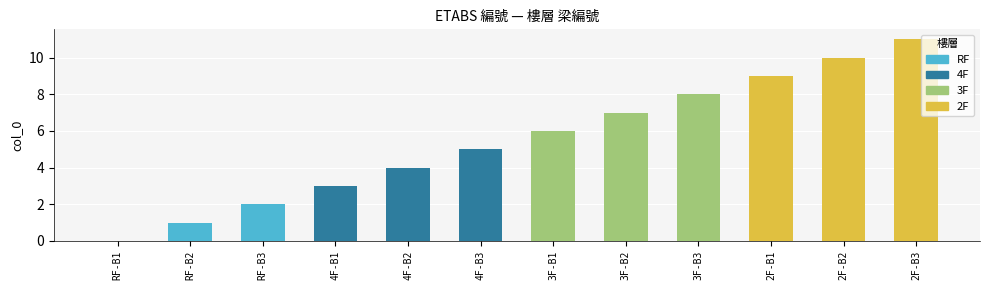

What is the value of the 9th bar from the left?

8